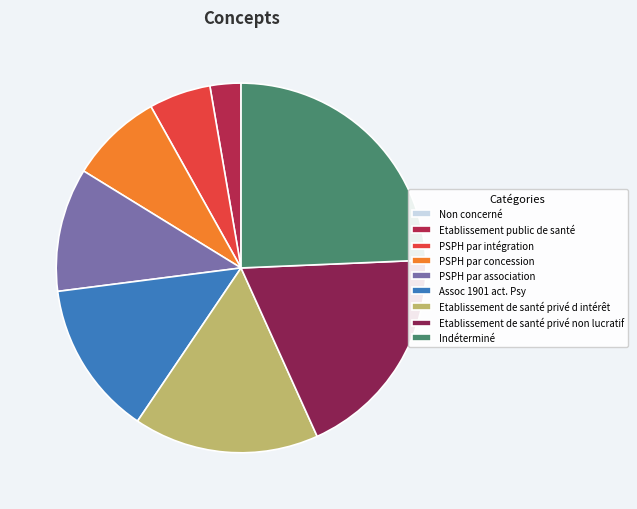

Is it true that Etablissement de santé privé d intérêt is 16% of the pie?

True